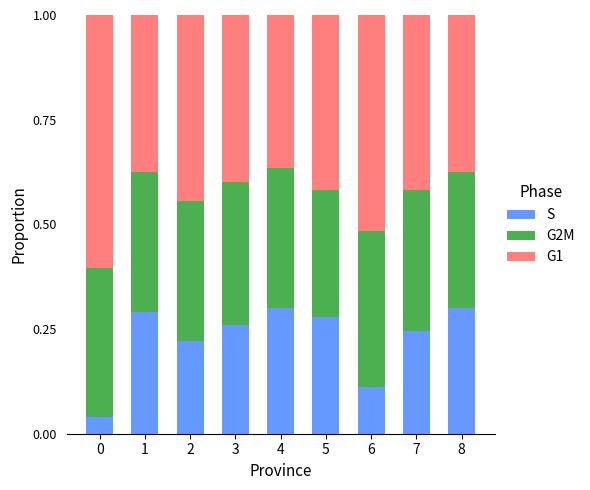

The value of S at 5 is 0.4. True or false?

False